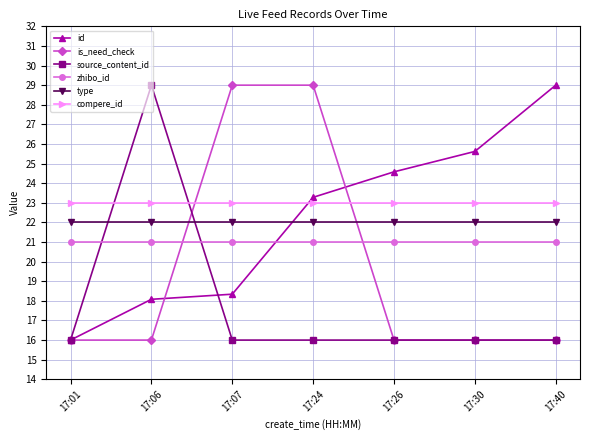

What is the difference between the maximum and minimum values in the id series?

13.0